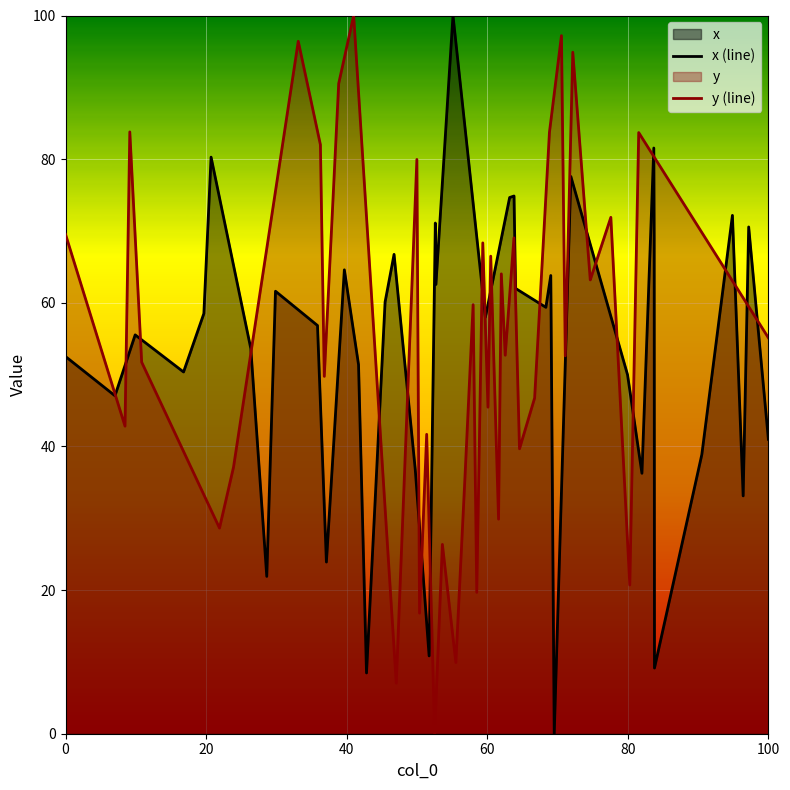

Count the number of data series in this chart.

2